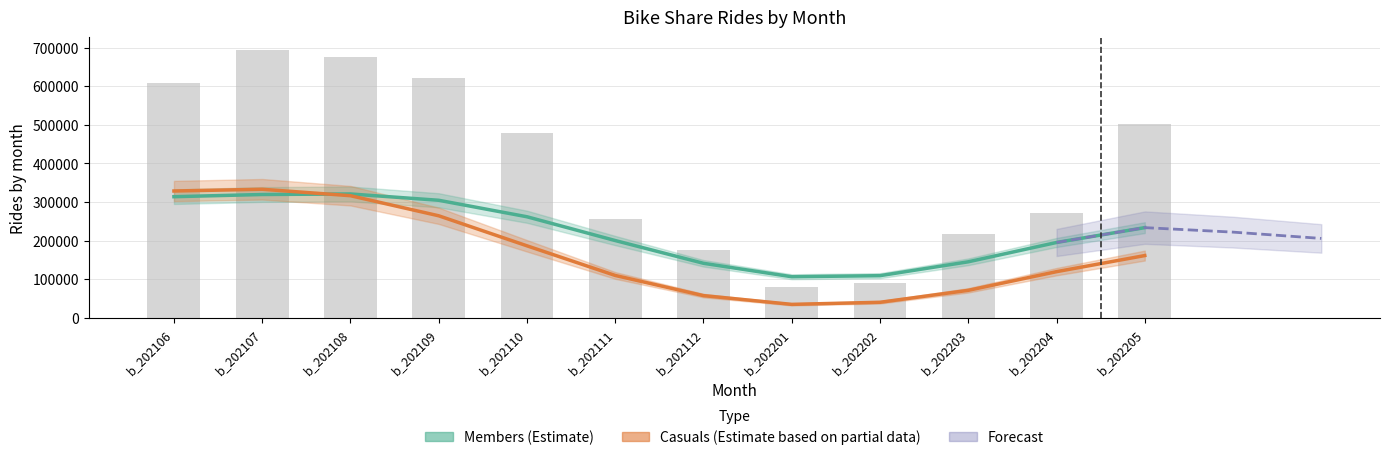

Is it true that the value at b_202109 is 621284?

True